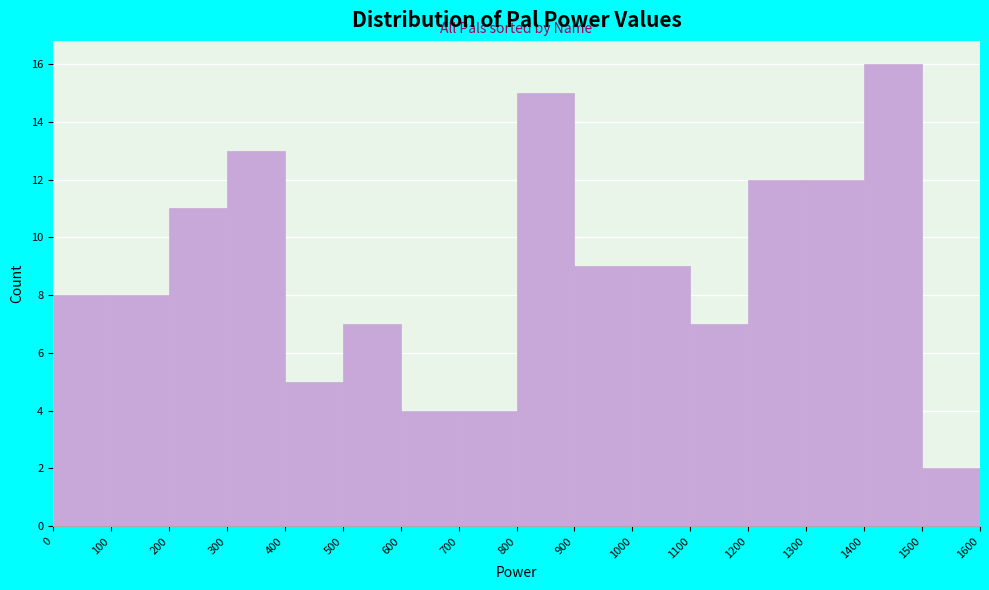

Reading left to right, transcribe this chart: for each bar, give the range it covers on the x-axis and its height. The values are not printed on the chart, so give them approximately, as read against the axis.

0 to 100: 8
100 to 200: 8
200 to 300: 11
300 to 400: 13
400 to 500: 5
500 to 600: 7
600 to 700: 4
700 to 800: 4
800 to 900: 15
900 to 1000: 9
1000 to 1100: 9
1100 to 1200: 7
1200 to 1300: 12
1300 to 1400: 12
1400 to 1500: 16
1500 to 1600: 2